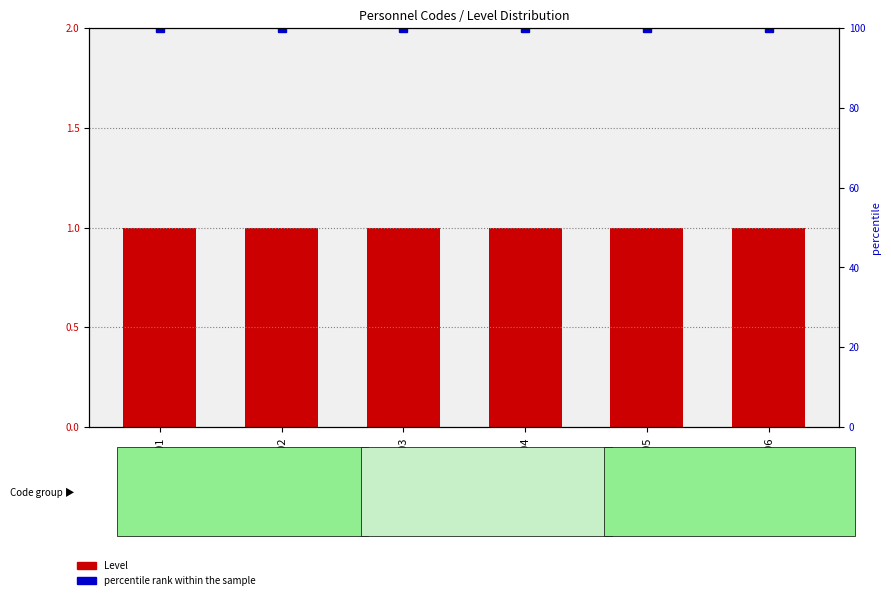

Count the number of categories in the chart.

6